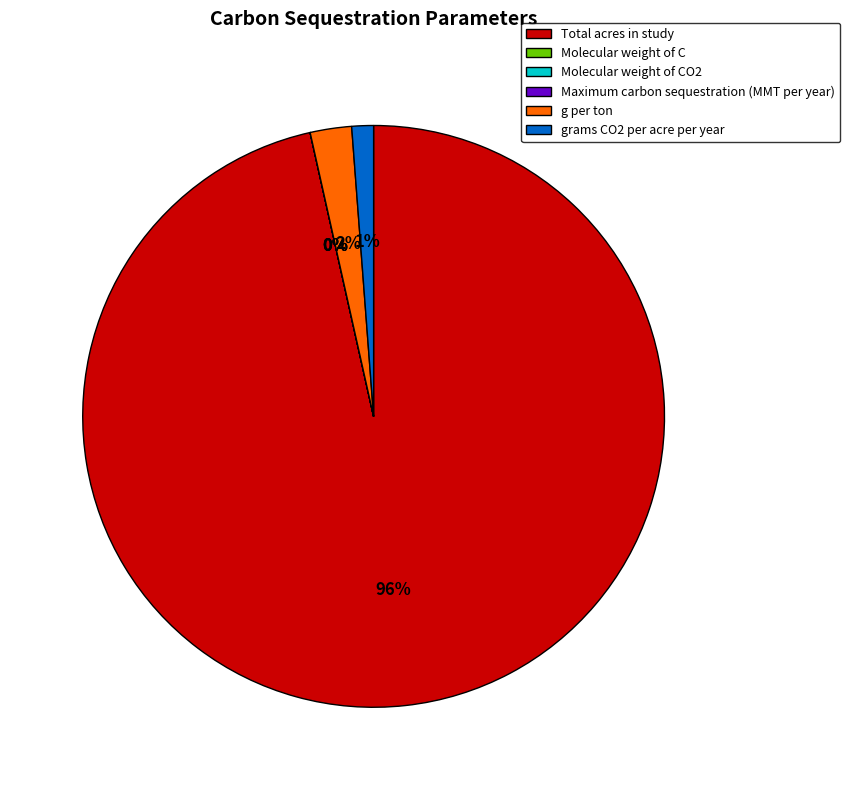

Which slice is the largest?

Total acres in study